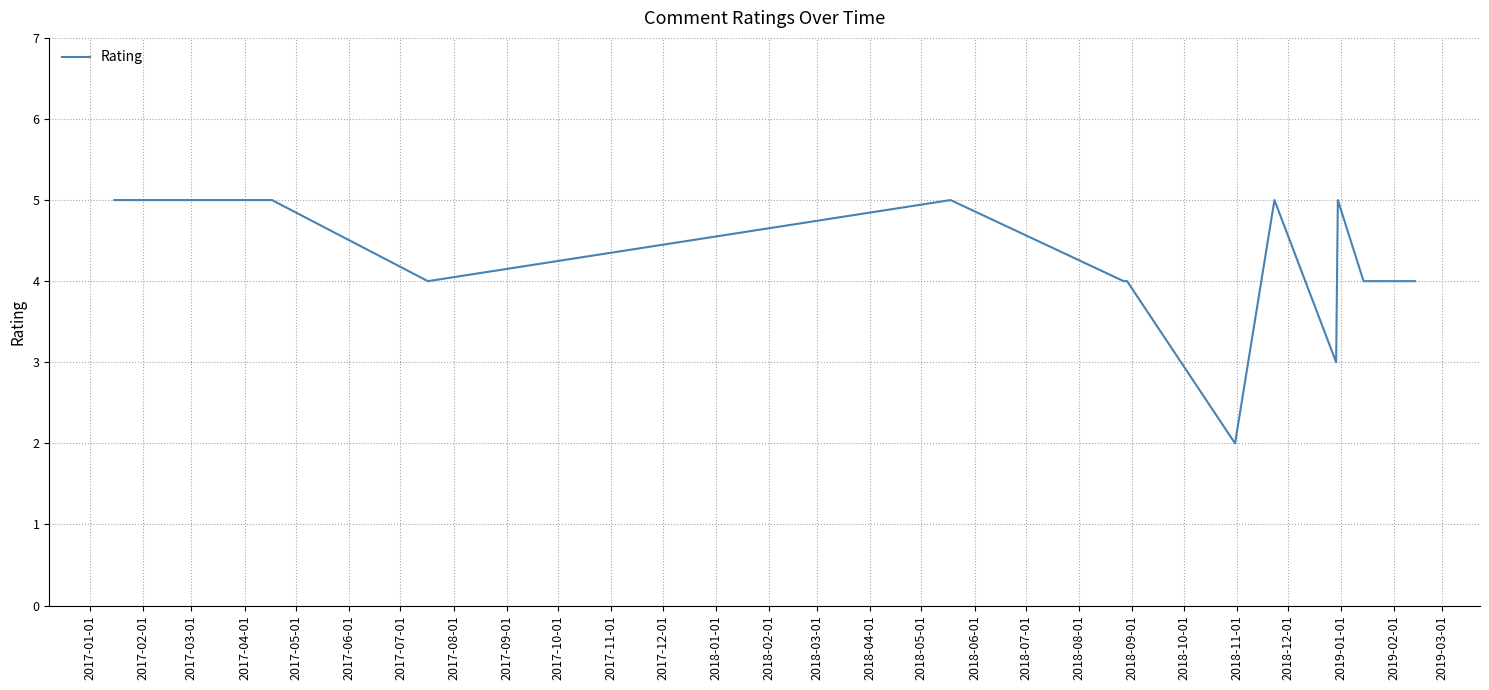

What is the greatest value displayed?

5